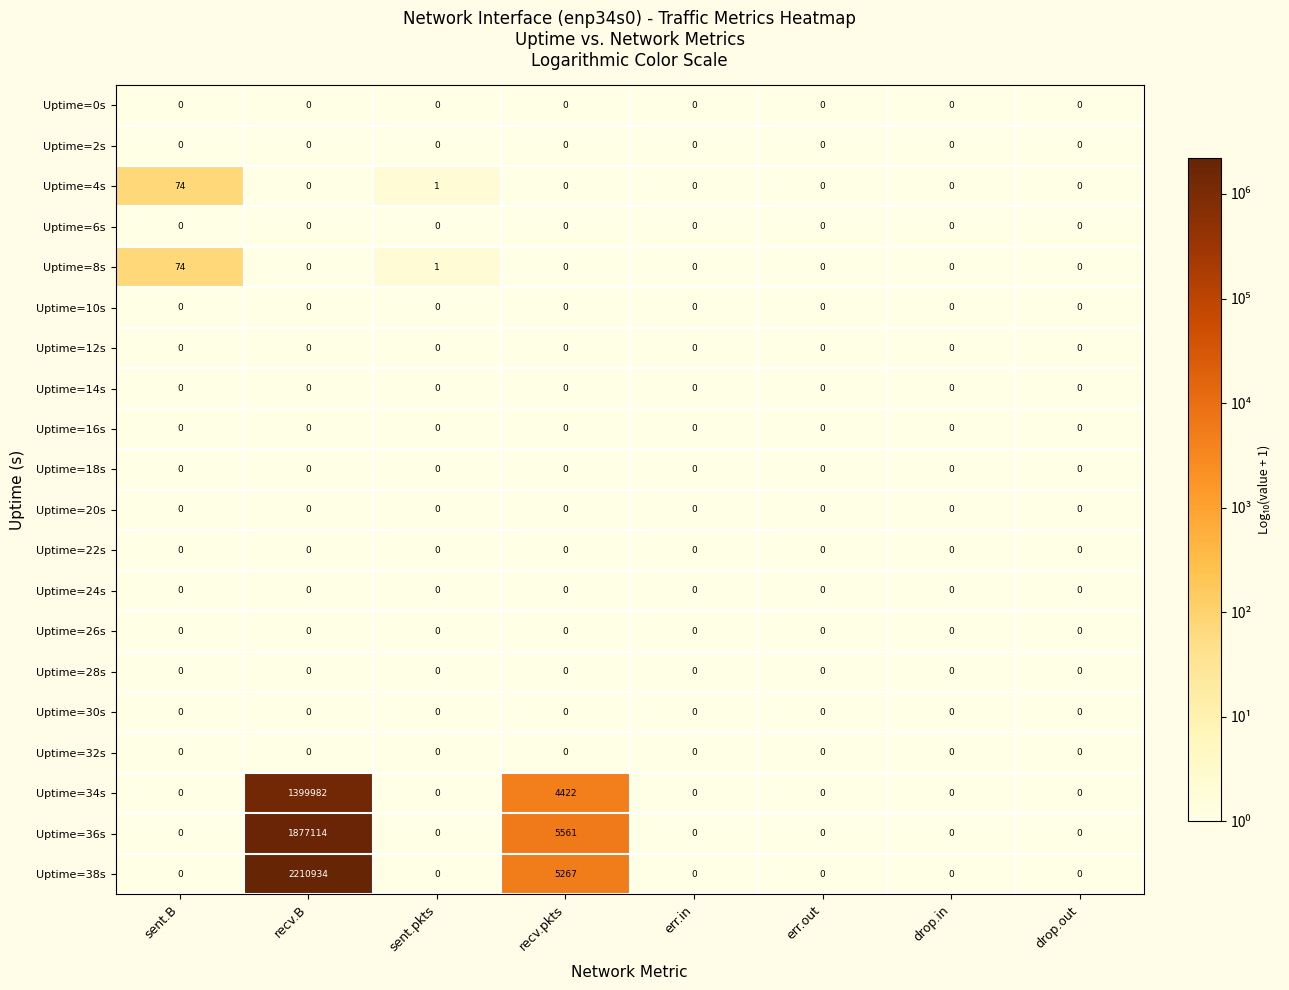

Count the number of data series in this chart.

20